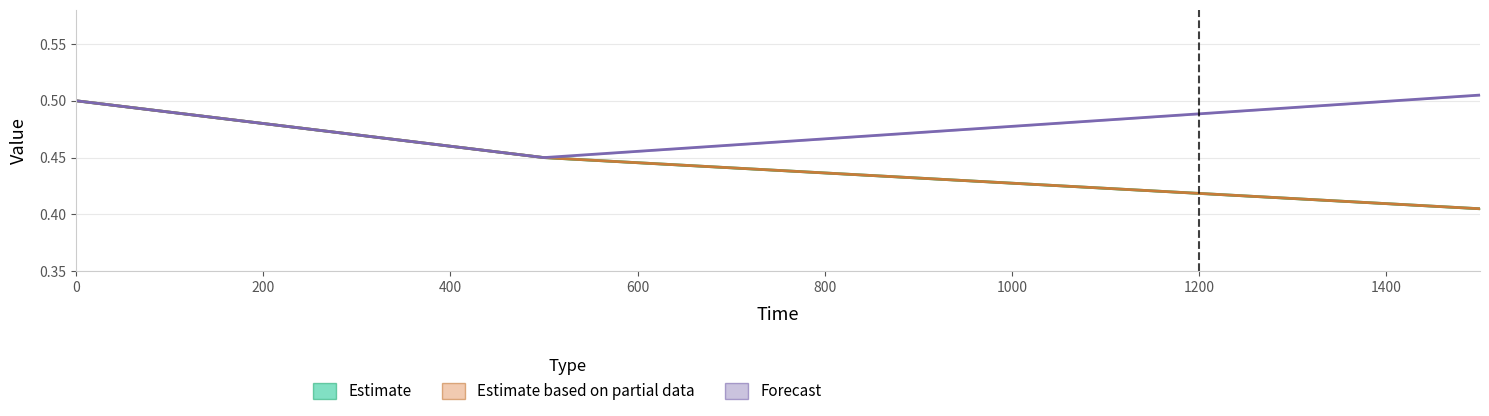

True or false: 000 has a value of 0.7 at 200.

False